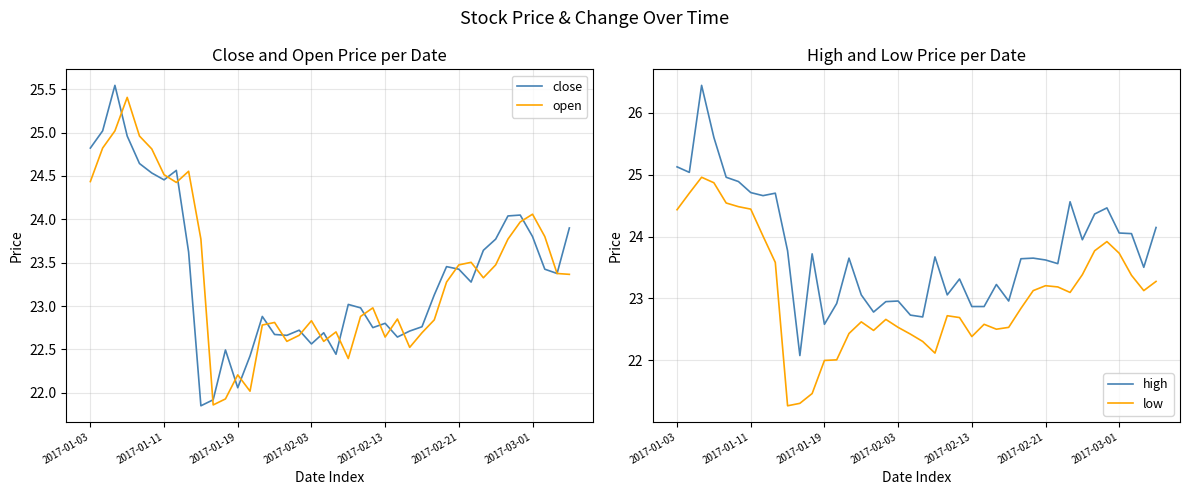

True or false: high and close cross at least once.

False